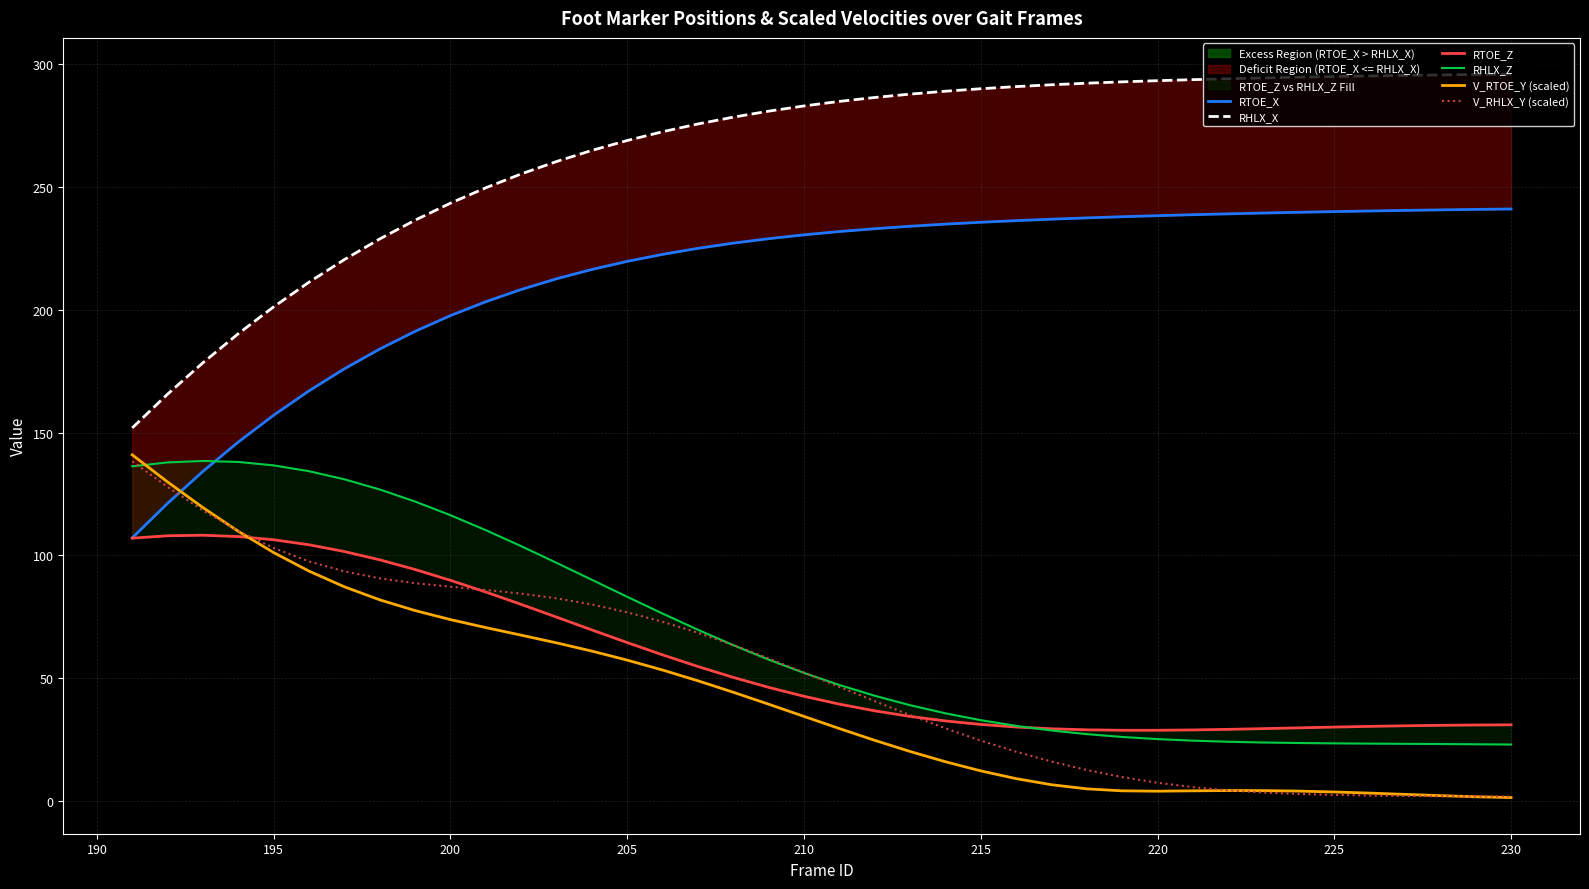

Is this an area chart (filled region under the line)?

No